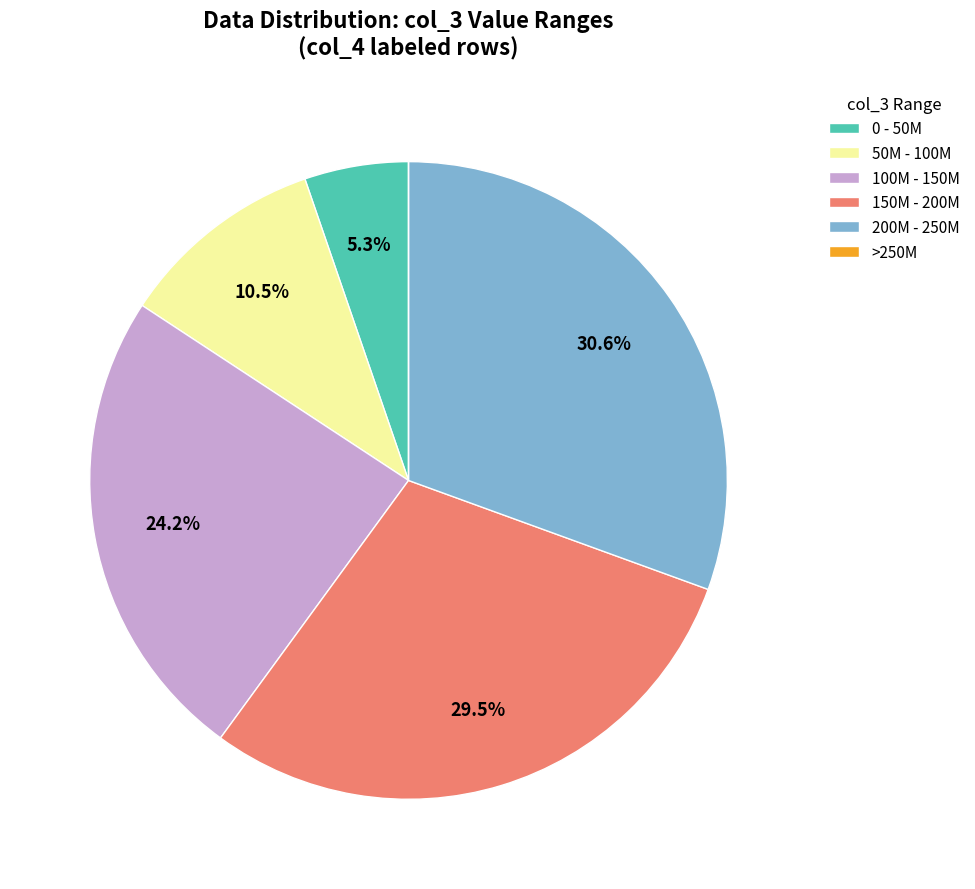

Does any single category account for the majority?

No